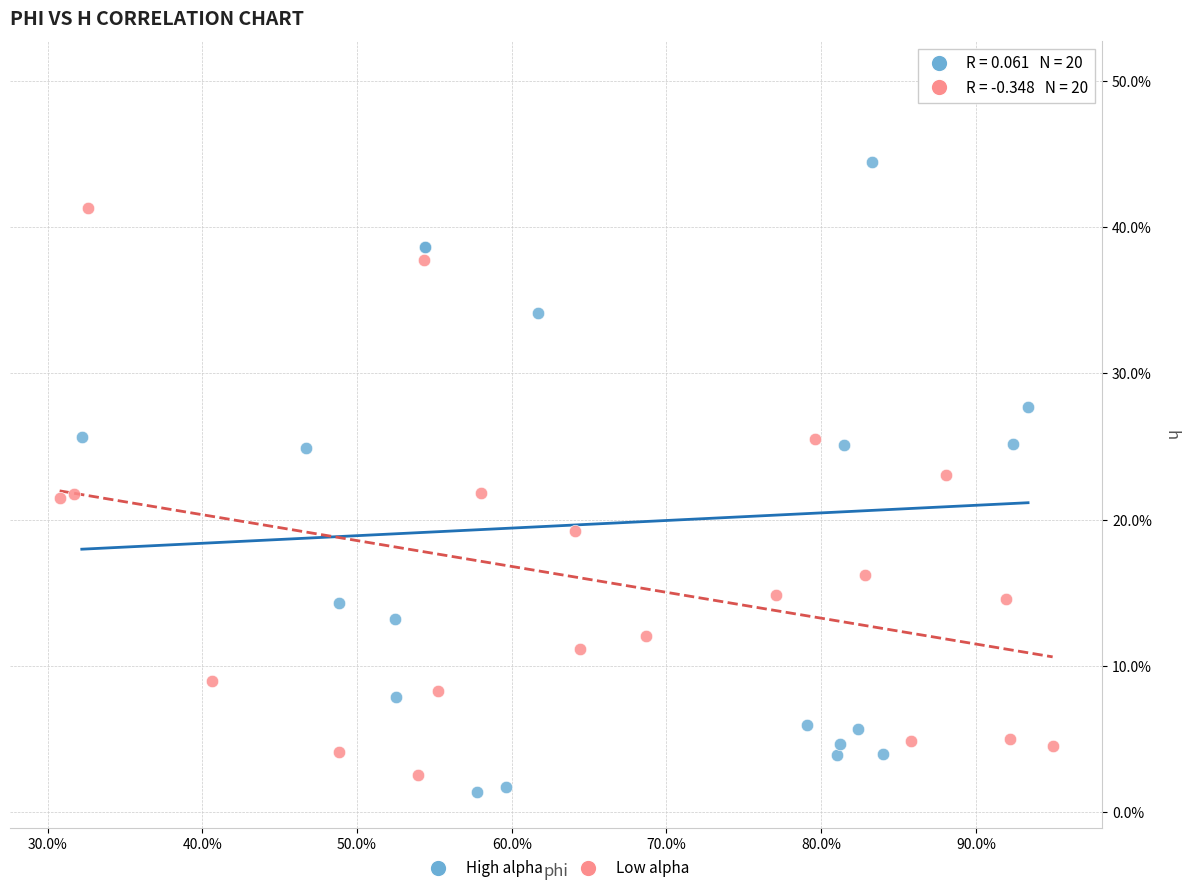

Which series reaches the minimum Y coordinate?

High alpha